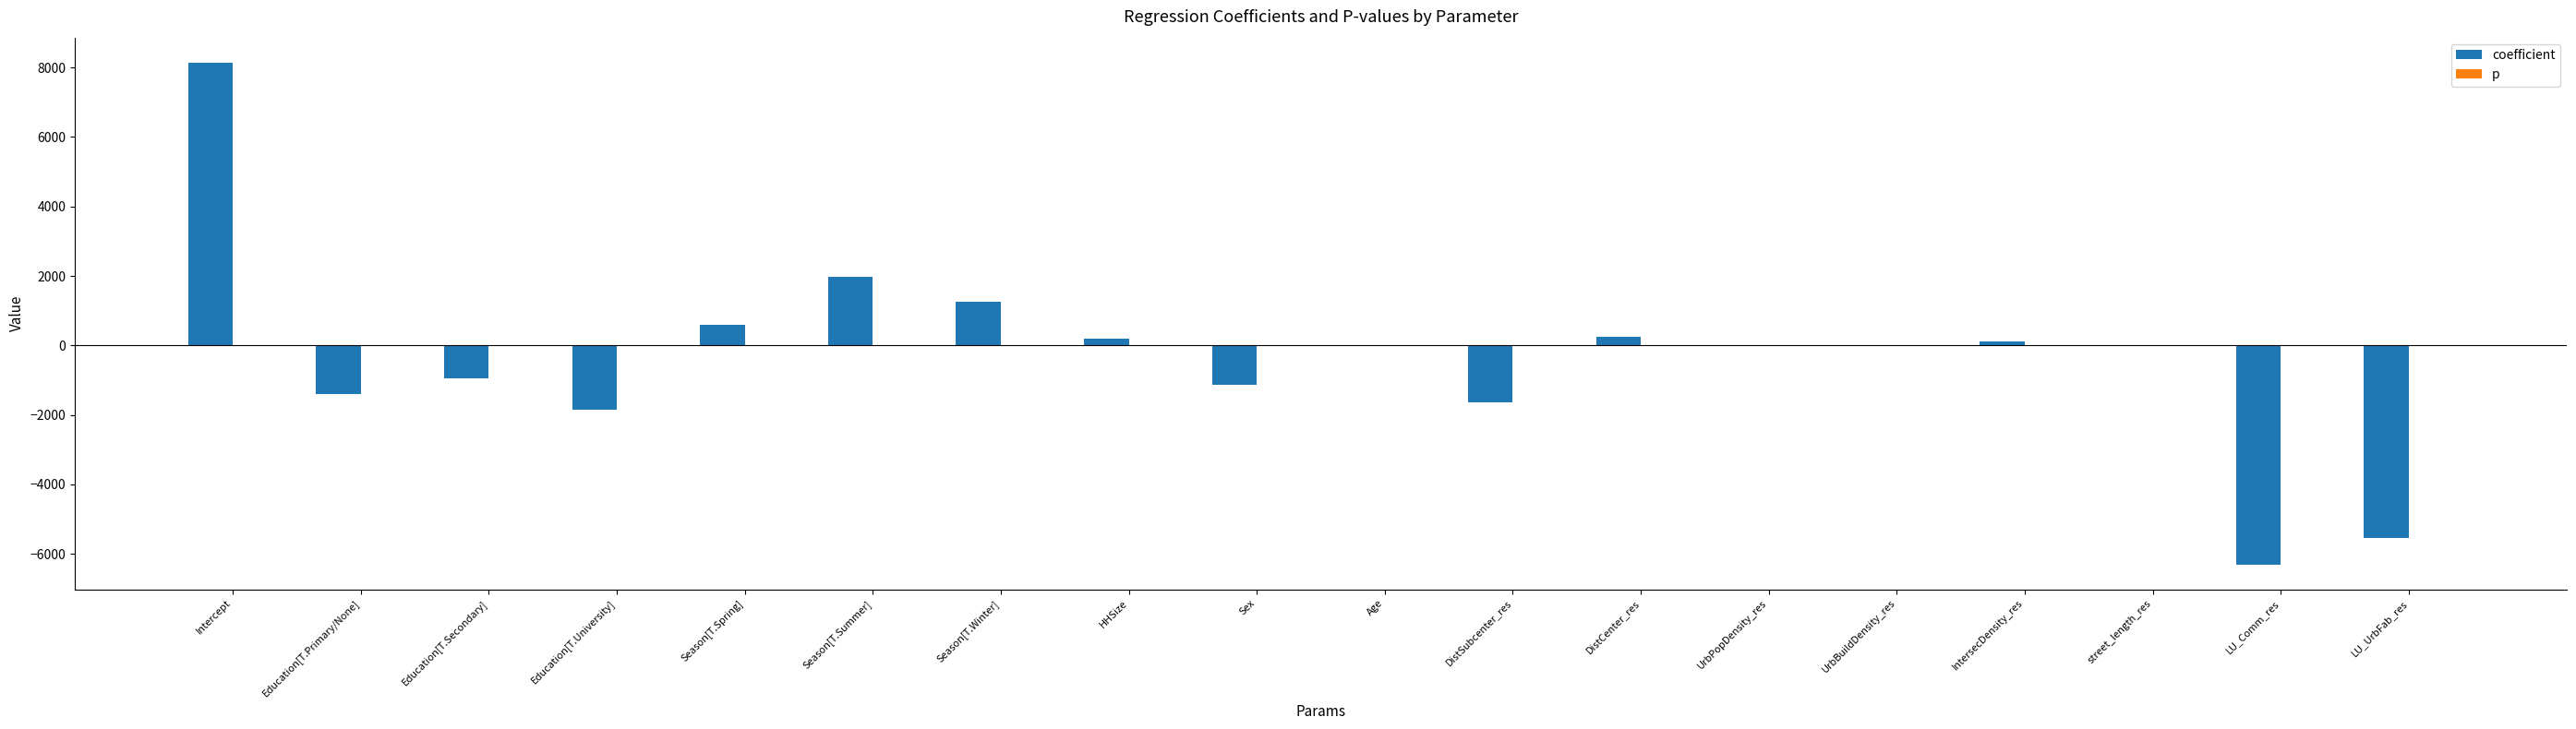

Is it true that coefficient equals -2740.8 at LU_Comm_res?

False